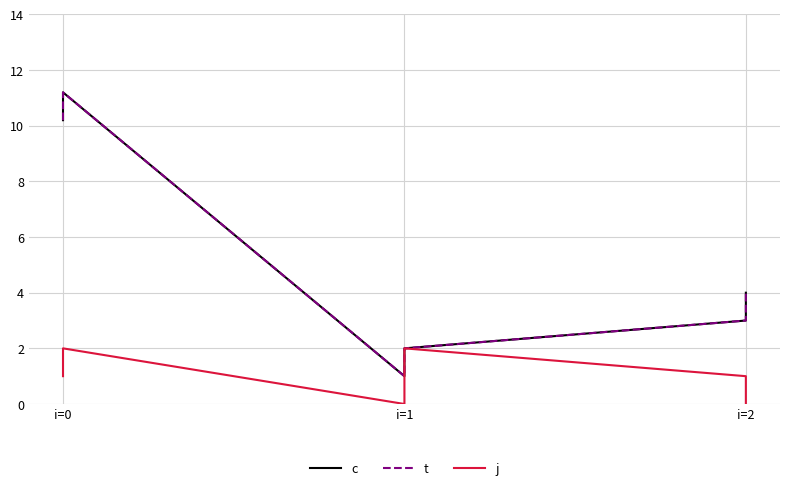

Between i=2 and i=1, which is larger?

i=2